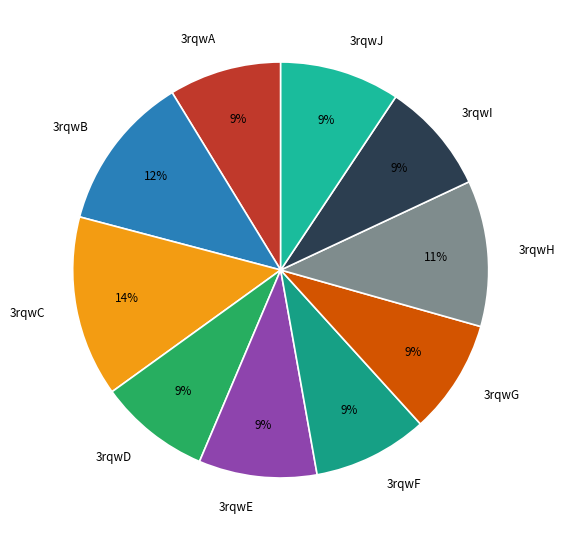

True or false: 3rqwE accounts for 1% of the total.

False